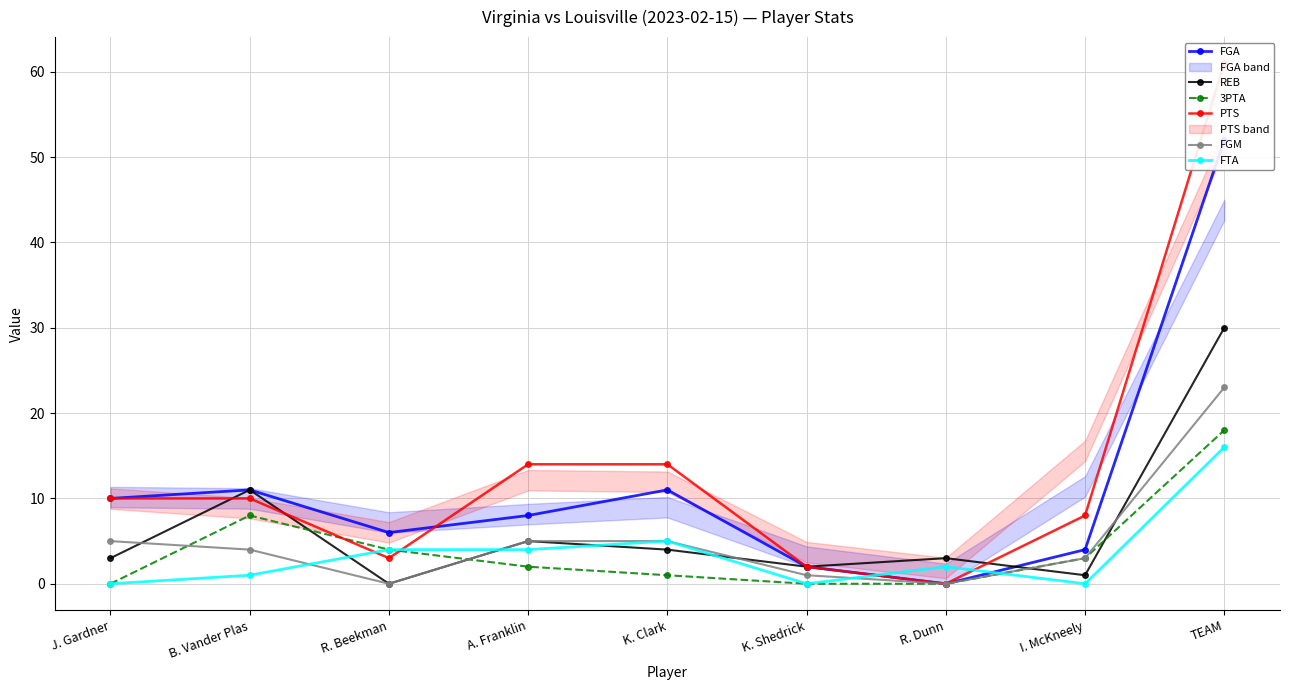

At which label does 3PTA first exceed 2?

B. Vander Plas